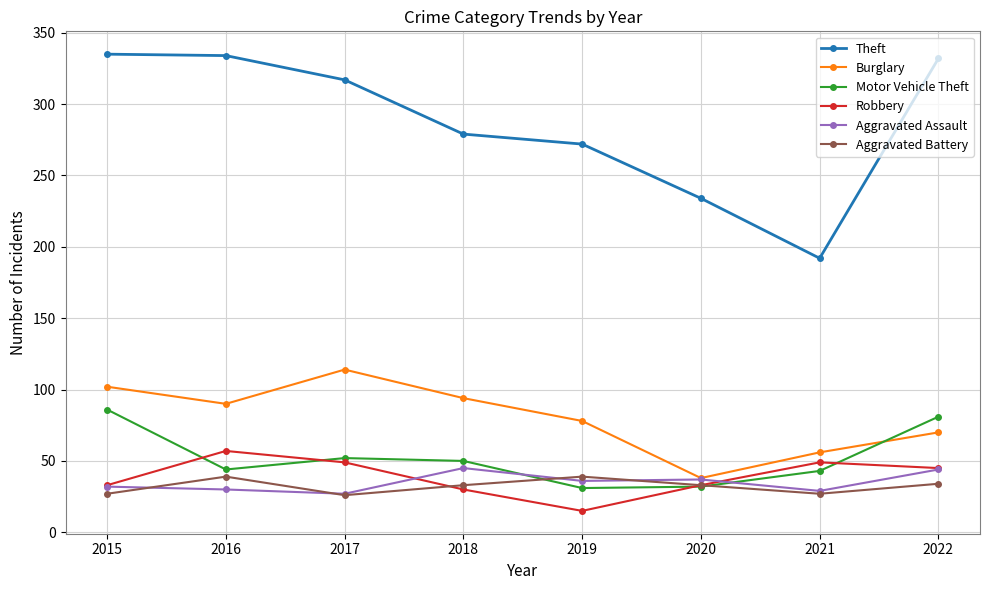

What is the sum of the Motor Vehicle Theft values at 2020 and 2017?

84